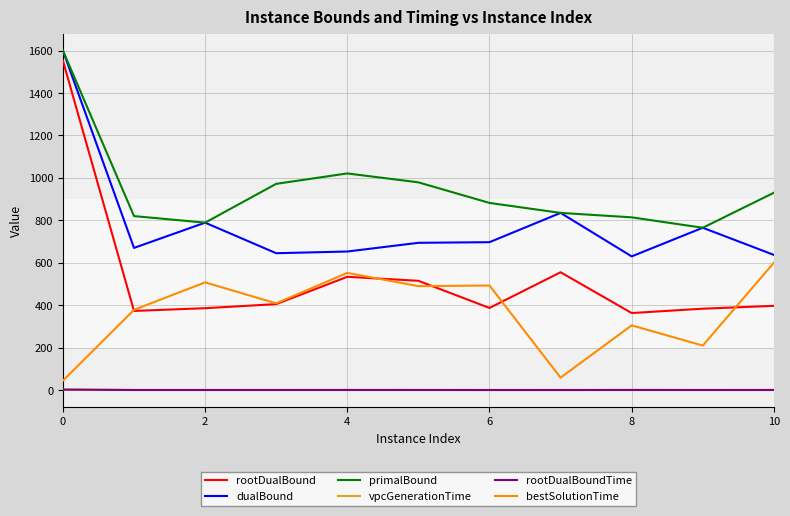

True or false: rootDualBound and vpcGenerationTime intersect in this chart.

False